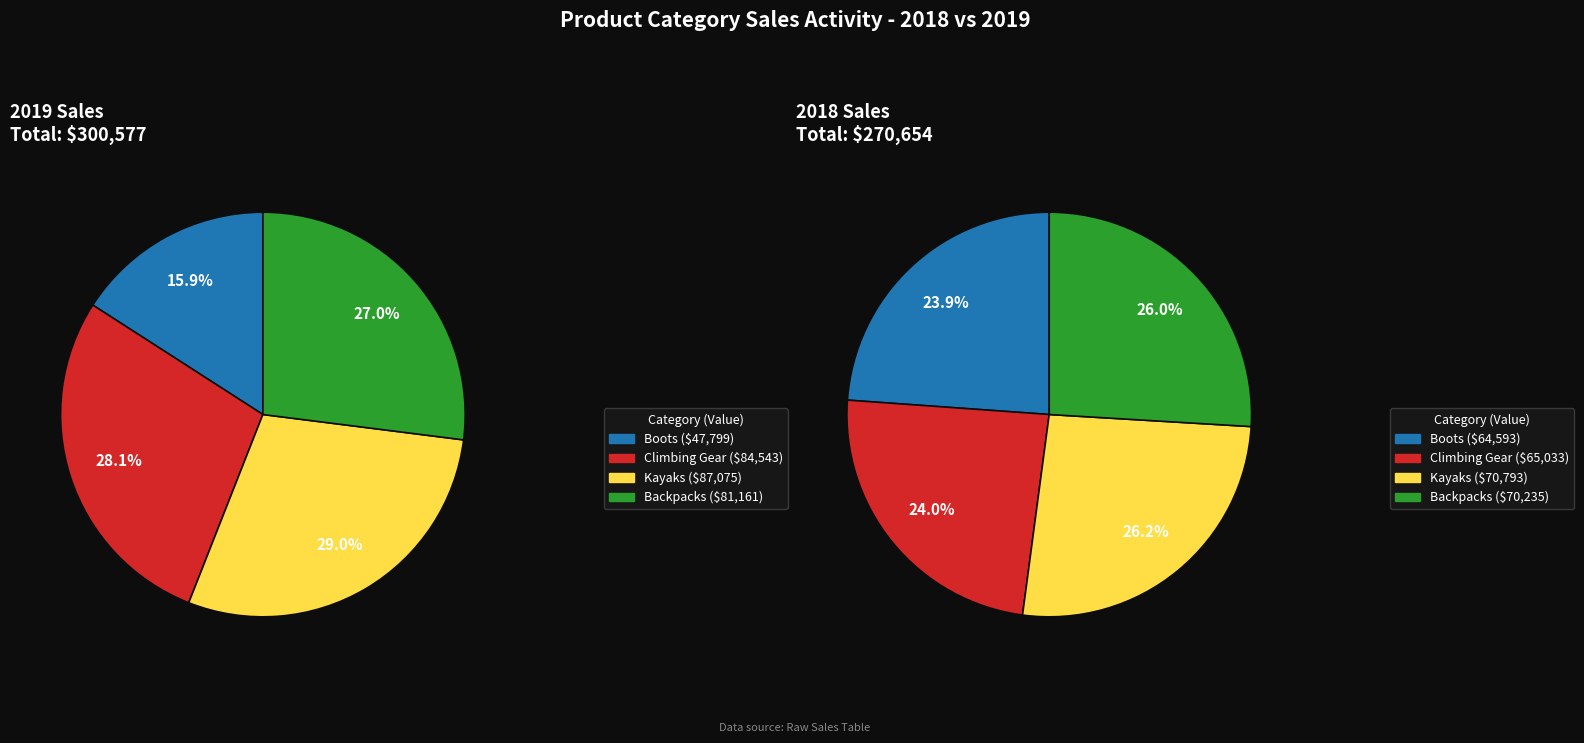

What percentage is NOT represented by Backpacks?

73.0%